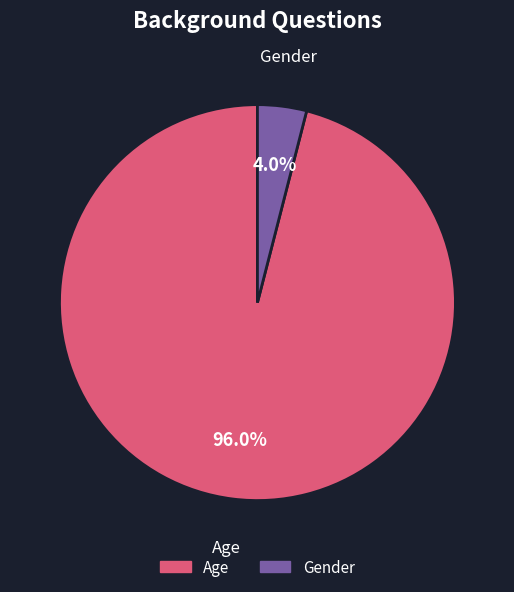

What is the majority slice?

Age